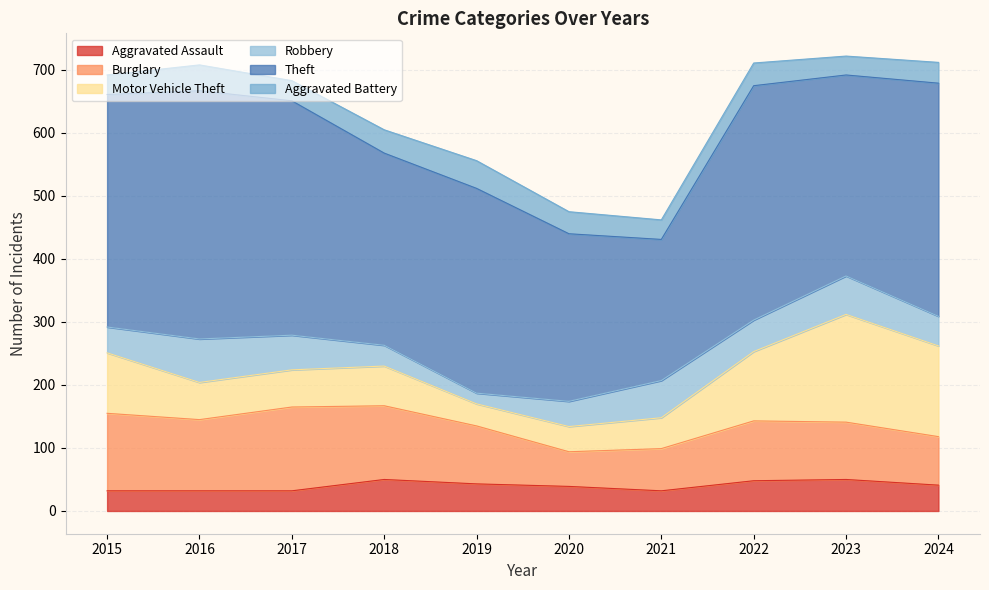

What is the difference between the Burglary values at 2015 and 2020?

68